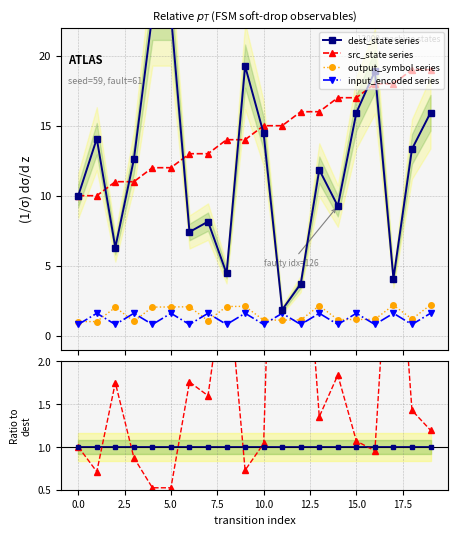

What is the value of the output_symbol series point at the 7th from the left?

2.1